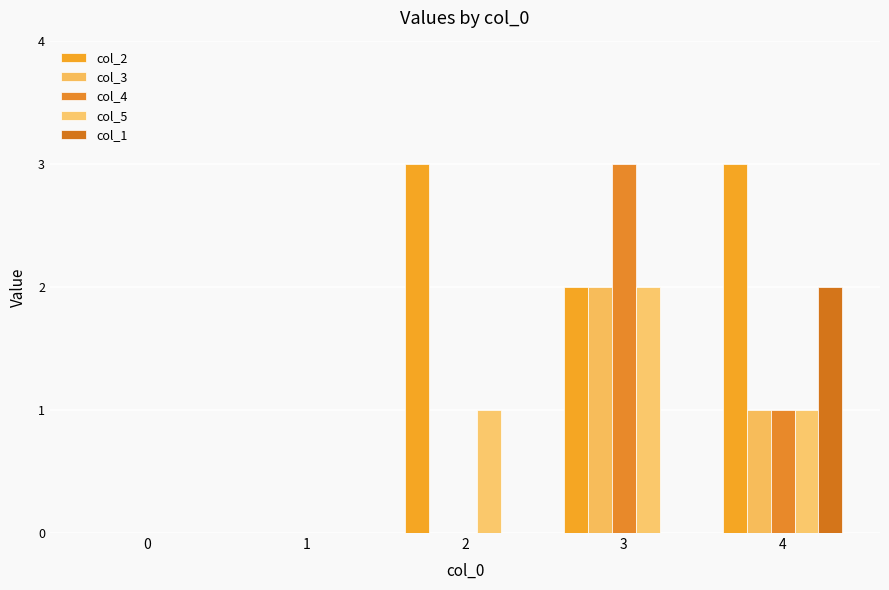

How many col_4 values are between 0 and 1?

4